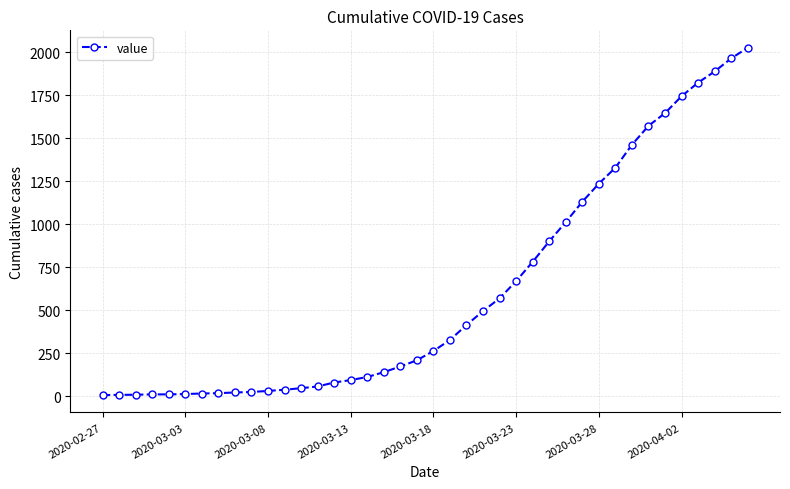

What is the average value?

609